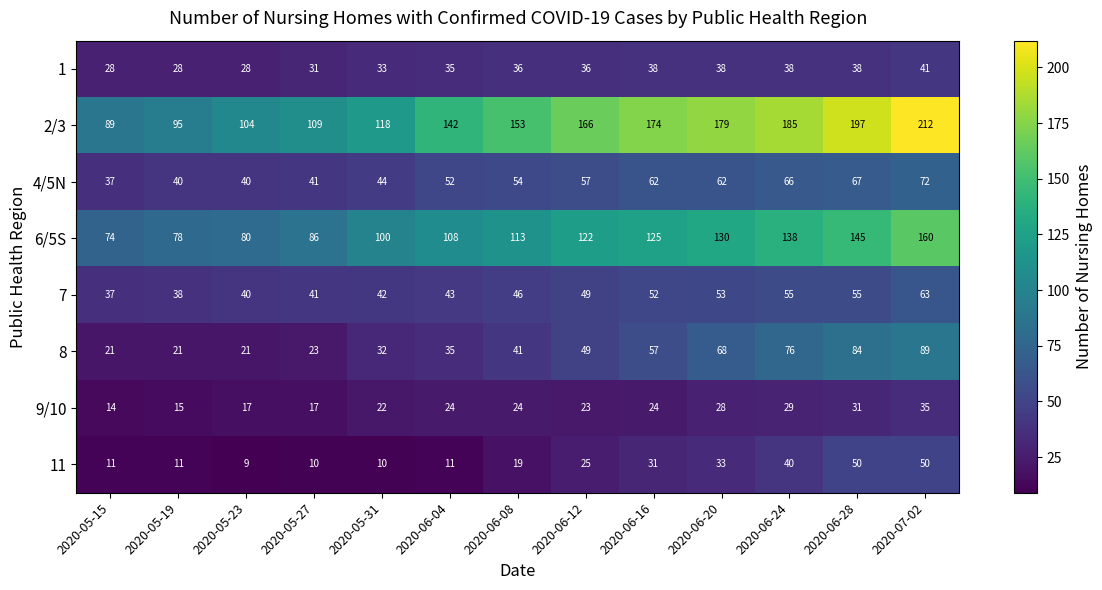

Where is 8 nearest to the value 55?

2020-06-16